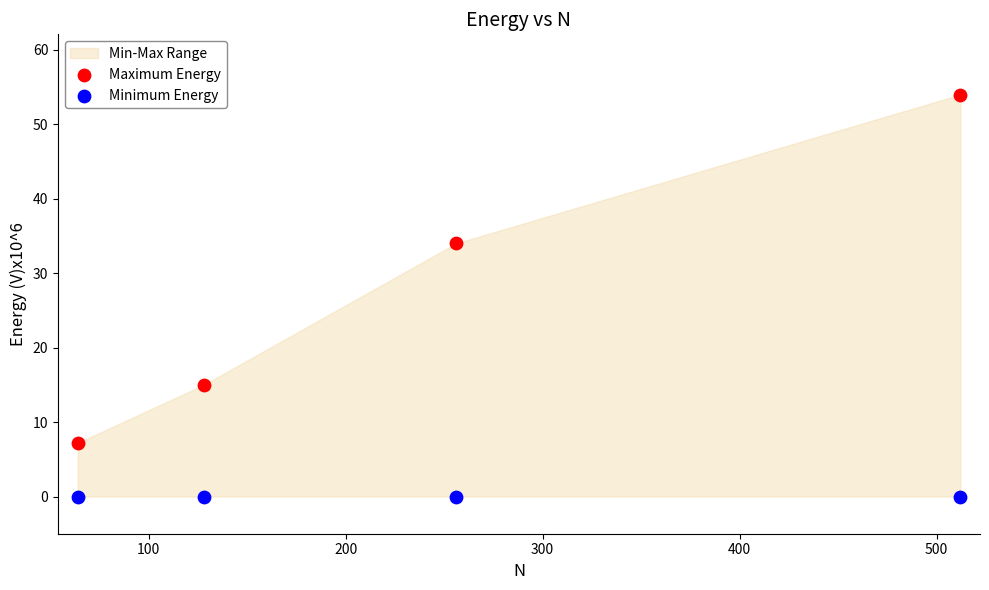

Which series contains the lowest Y value?

Minimum Energy